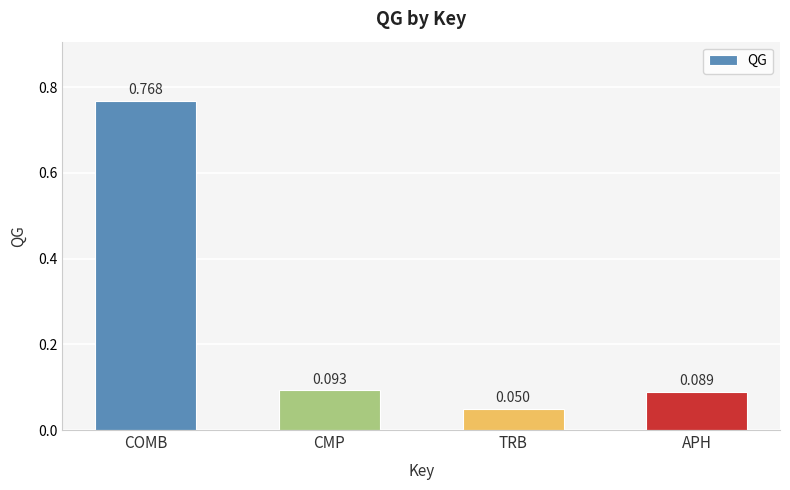

The value at COMB is 1.3. True or false?

False